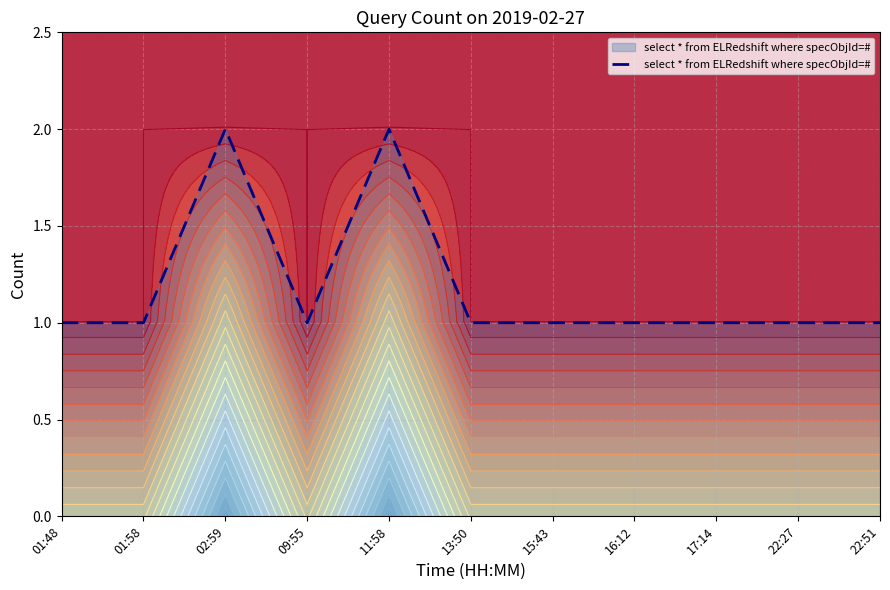

What is the ratio of the value at 09:55 to the value at 22:27?

1.0